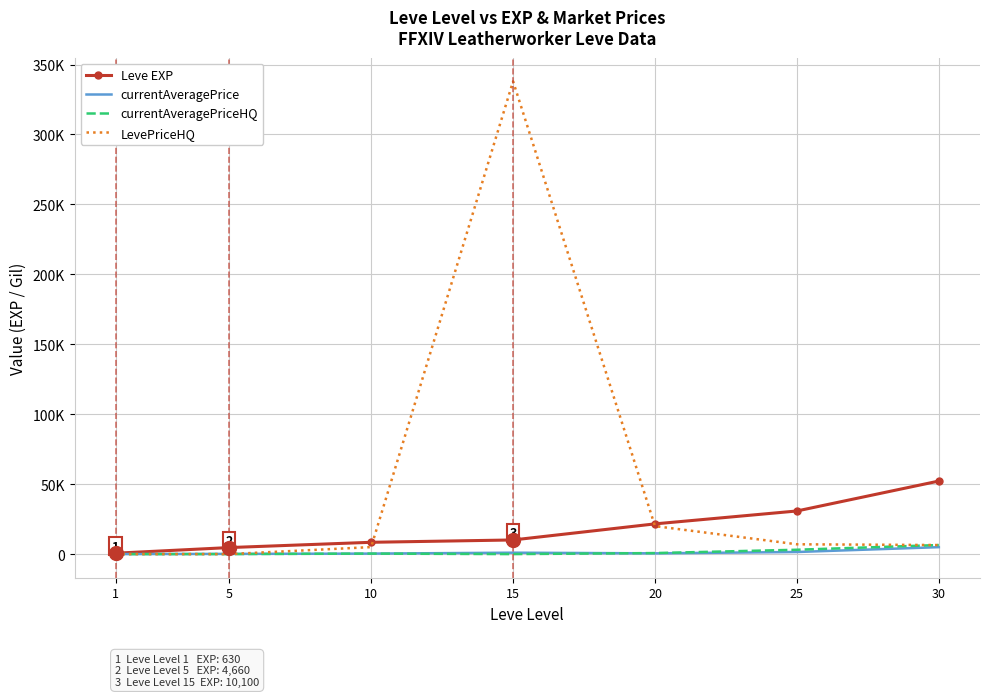

Rank the series at 25 from highest to lowest value.

Leve EXP, LevePriceHQ, currentAveragePriceHQ, currentAveragePrice